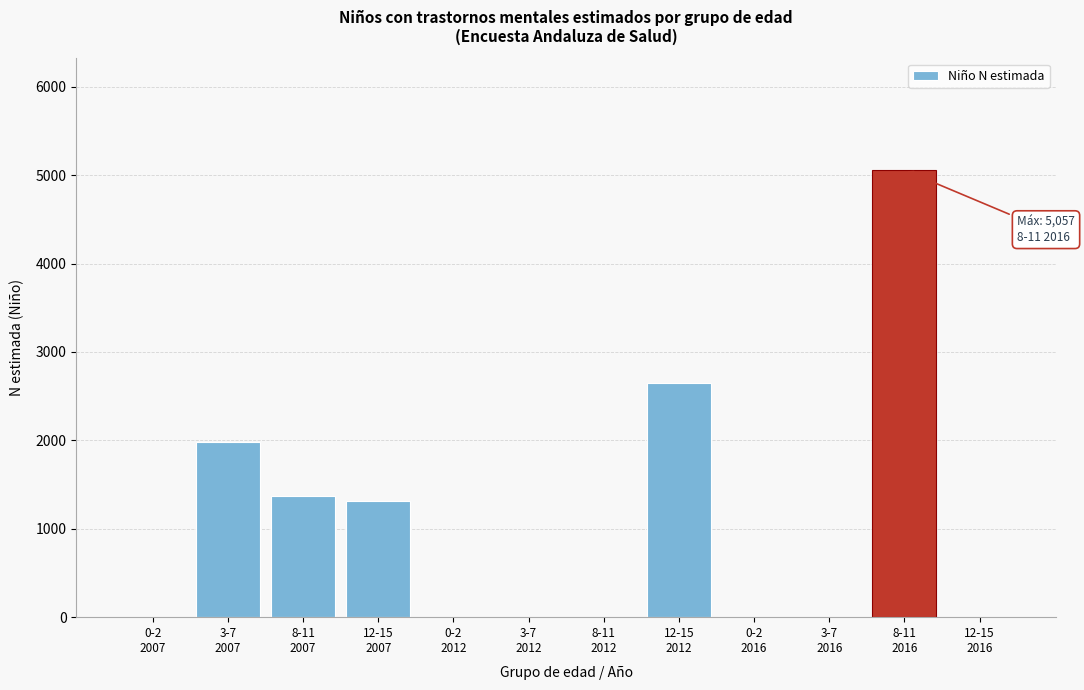

What is the sum of all values?

12364